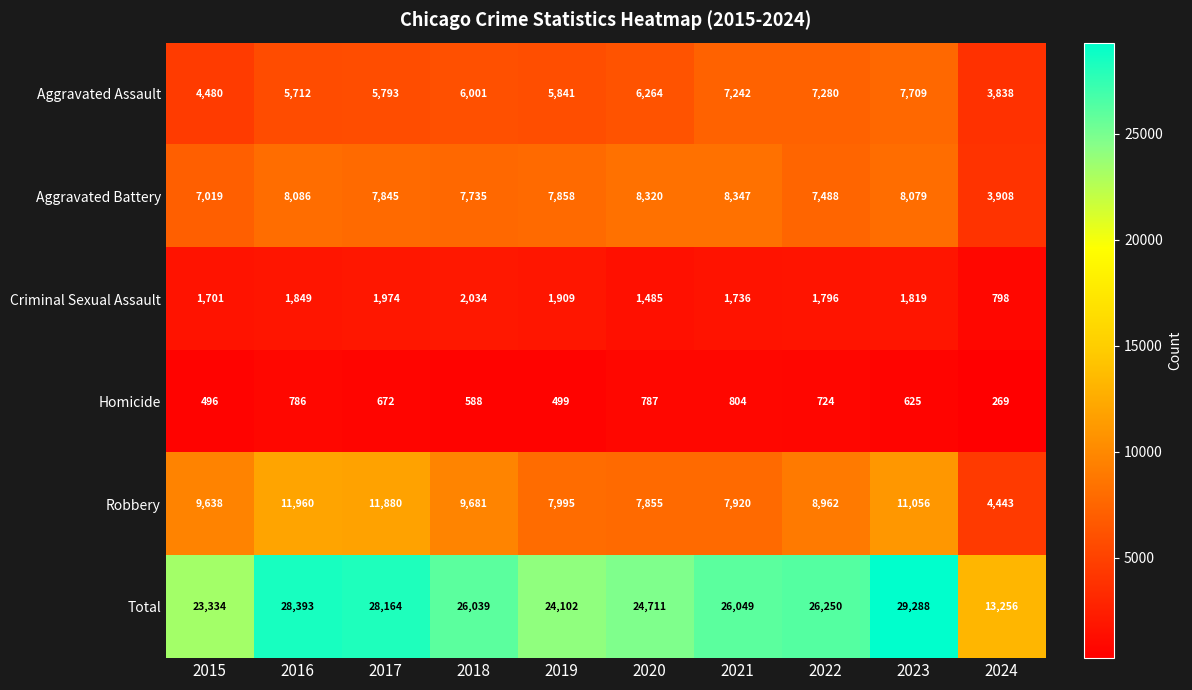

What is the difference between the maximum and minimum values in the Aggravated Assault series?

3871